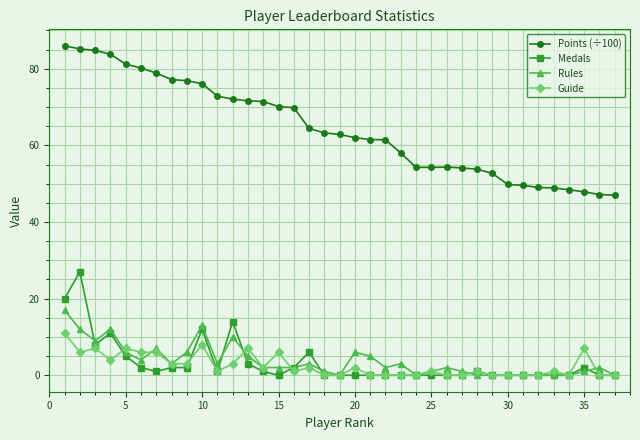

List the series in order of their peak value, lowest first.

Guide, Rules, Medals, Points (÷100)